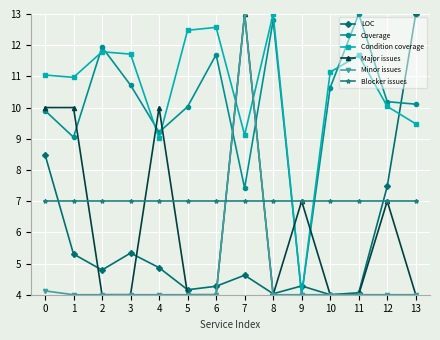

What is the spread (max minus min) of values at 6?

8.6